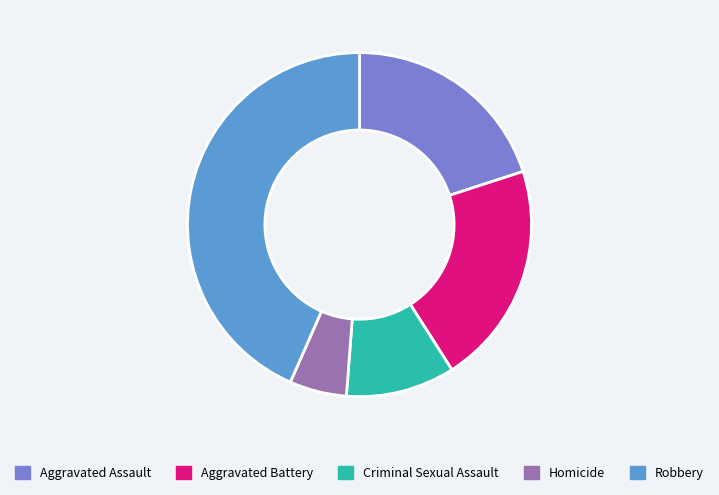

The Aggravated Assault slice represents 20% of the pie. True or false?

True